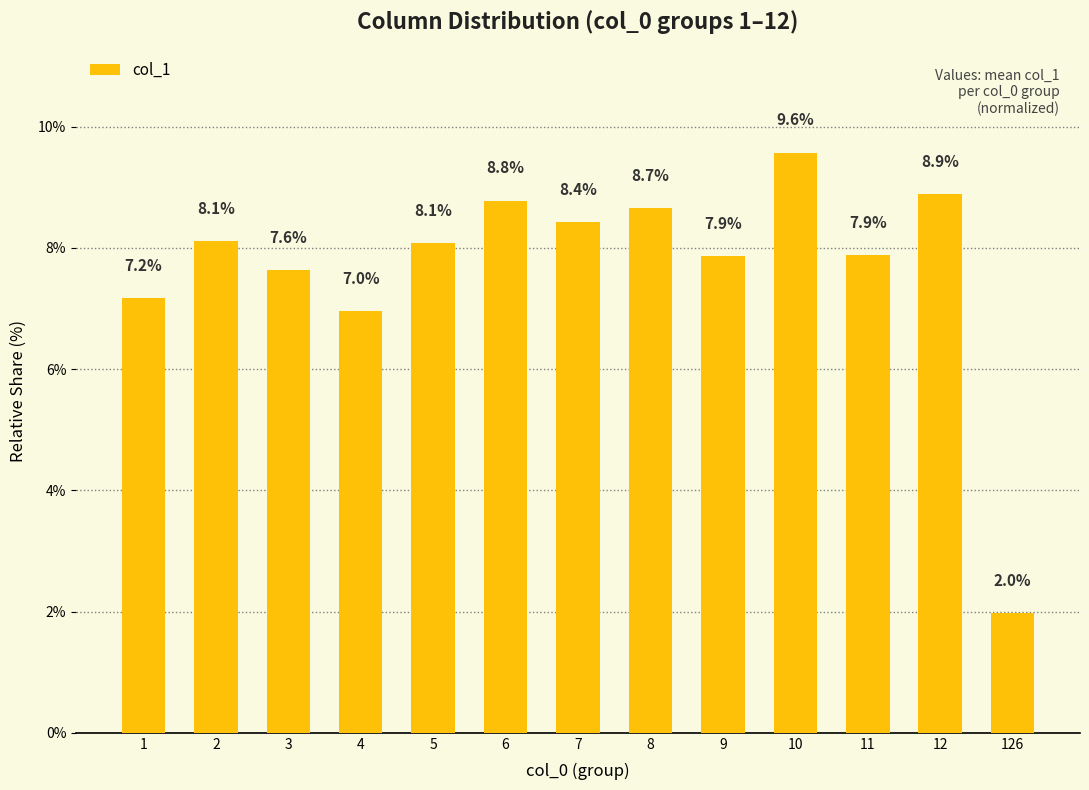

At which label is the value closest to 5?

4